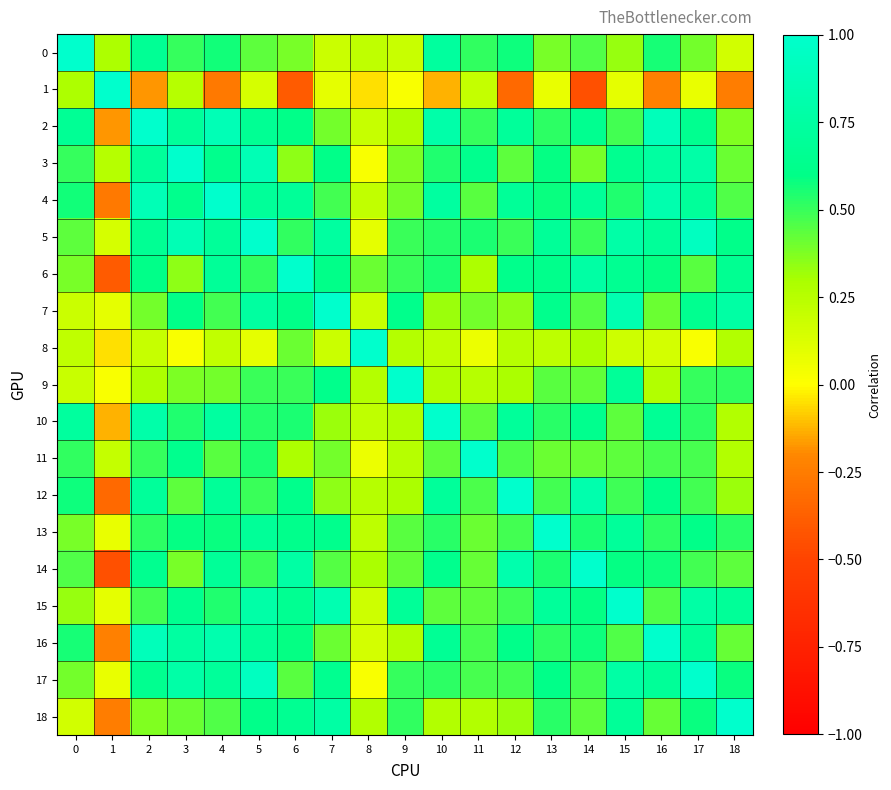

What is the difference between the highest and lowest values at 16?

1.2